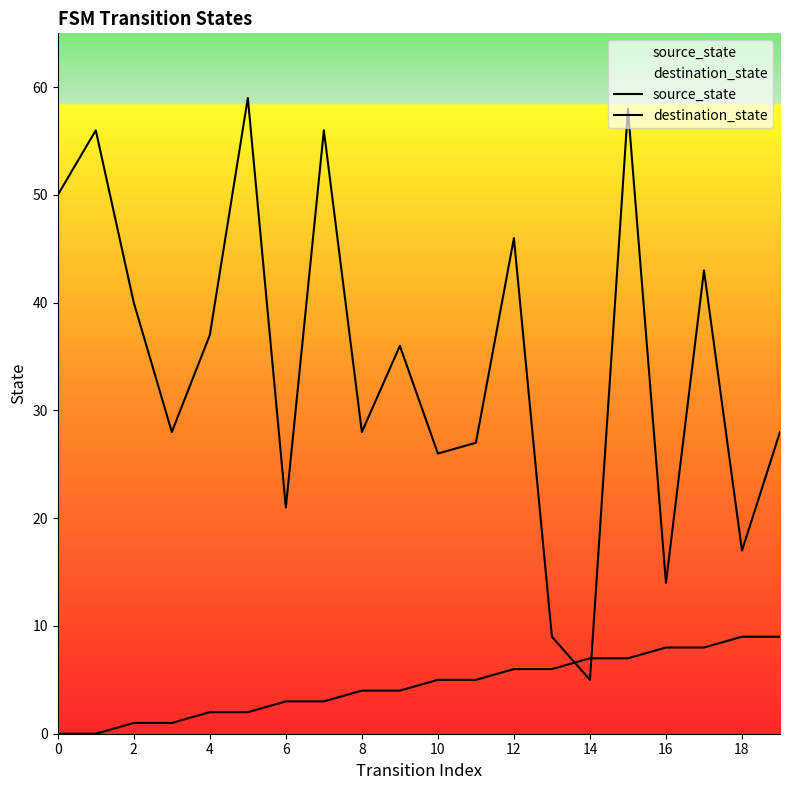

Is the value of source_state at 14 greater than the value of destination_state at 18?

No